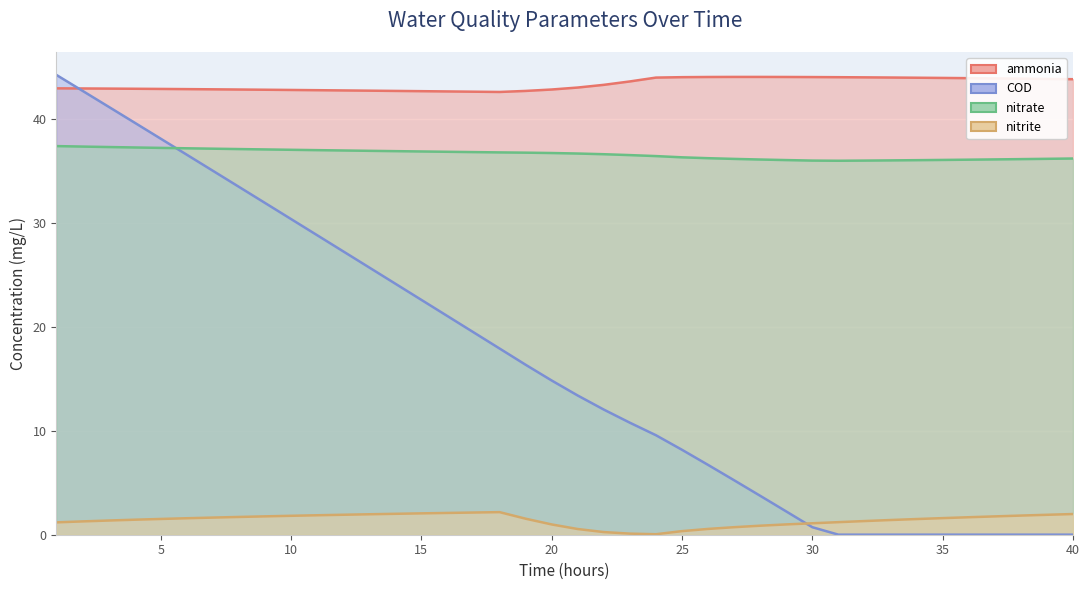

How many lines are shown in the chart?

4